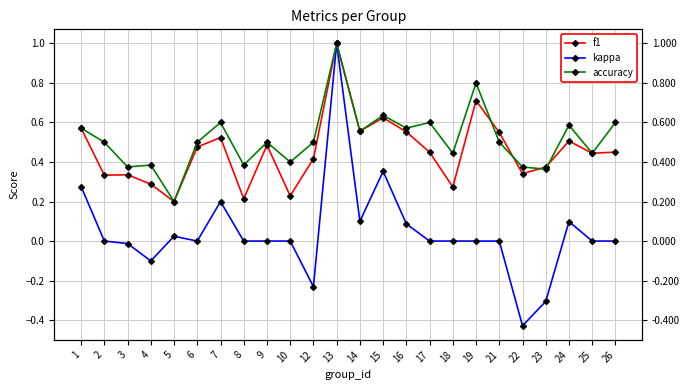

At 1, list the series in order from largest to smallest.

f1, accuracy, kappa